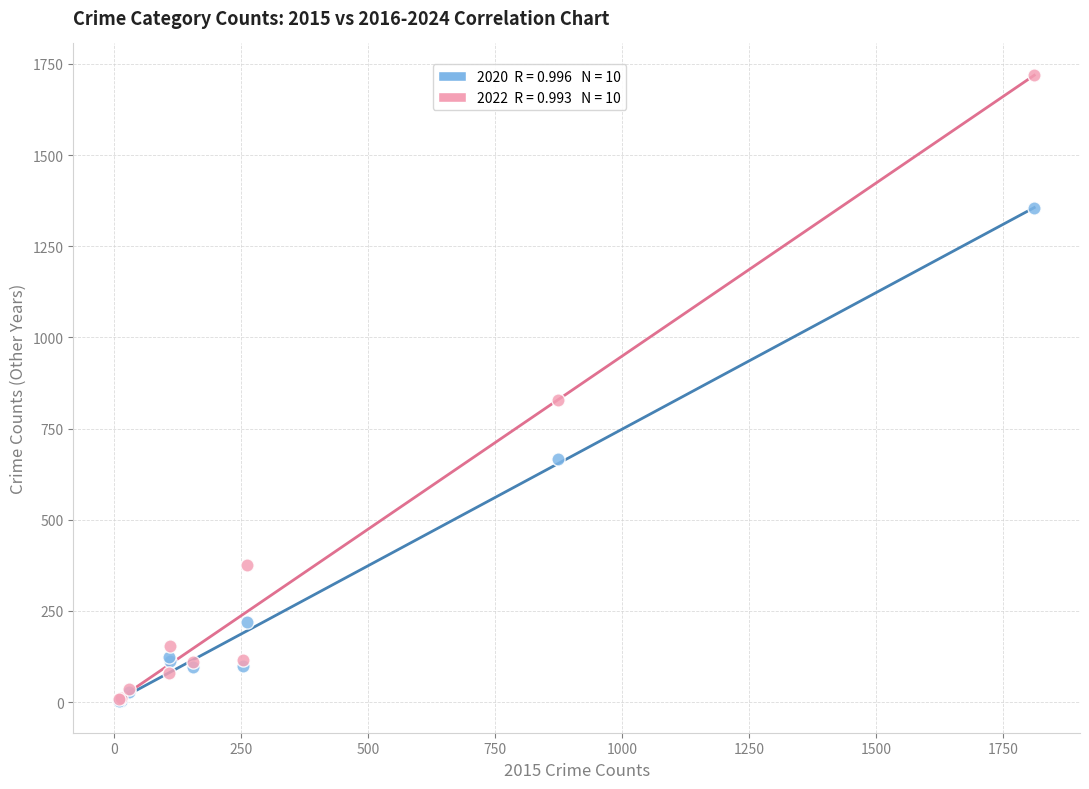

Across all series, what Y value is closest to 861?

827